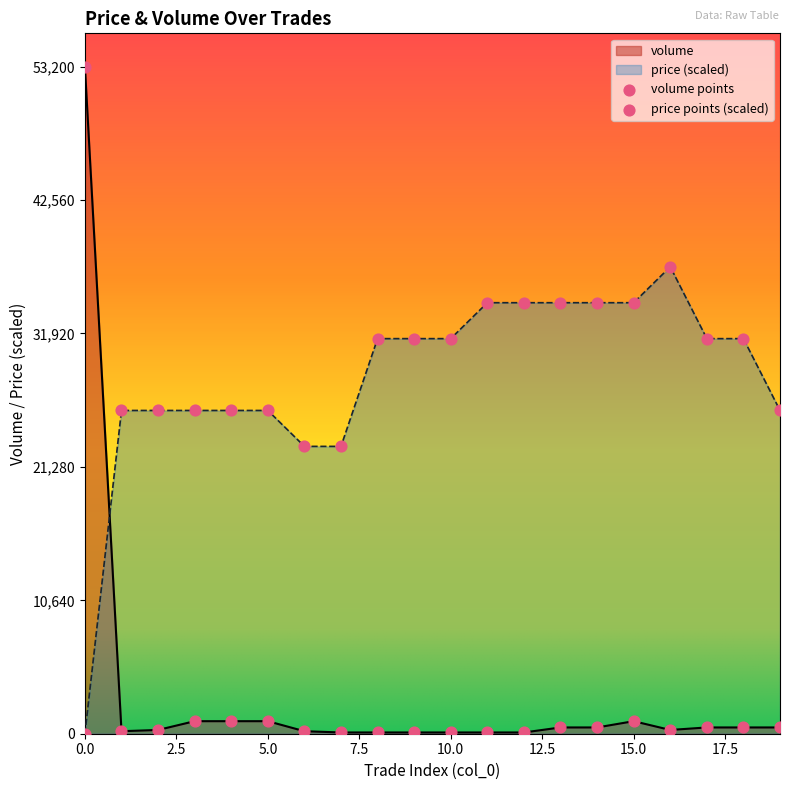

Which series contains the highest Y value?

volume